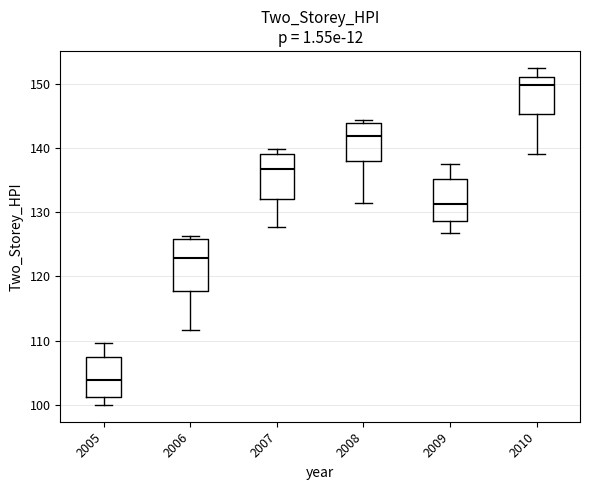

Which box is the tallest, from its lower edge to its upper edge?

2006